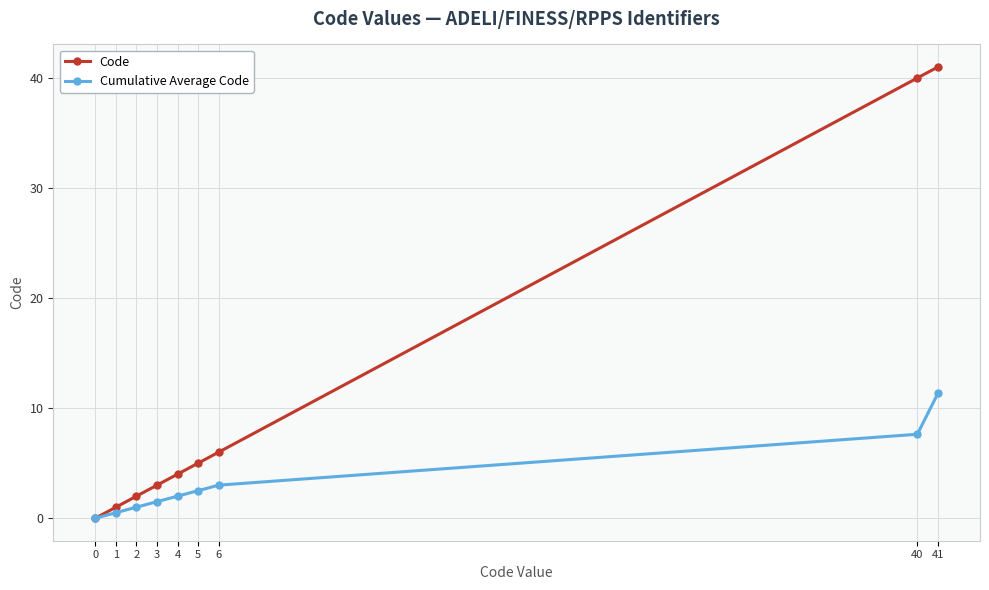

List the series in order of their peak value, highest first.

Code, Cumulative Average Code